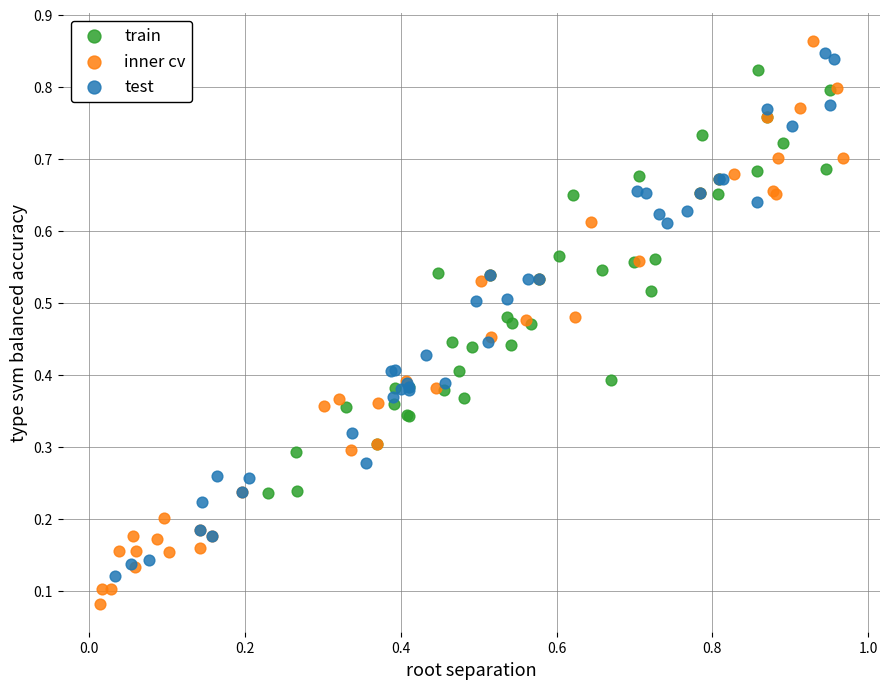

Which series has the largest Y range (max minus min)?

inner cv